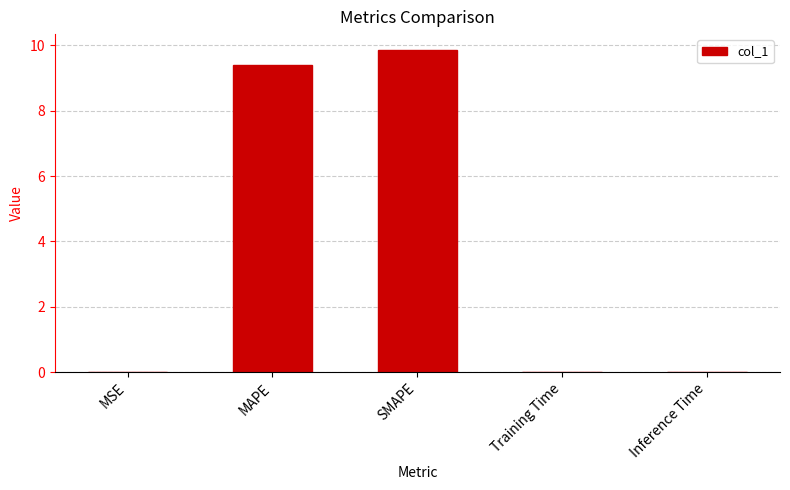

Which has a higher value, Training Time or SMAPE?

SMAPE